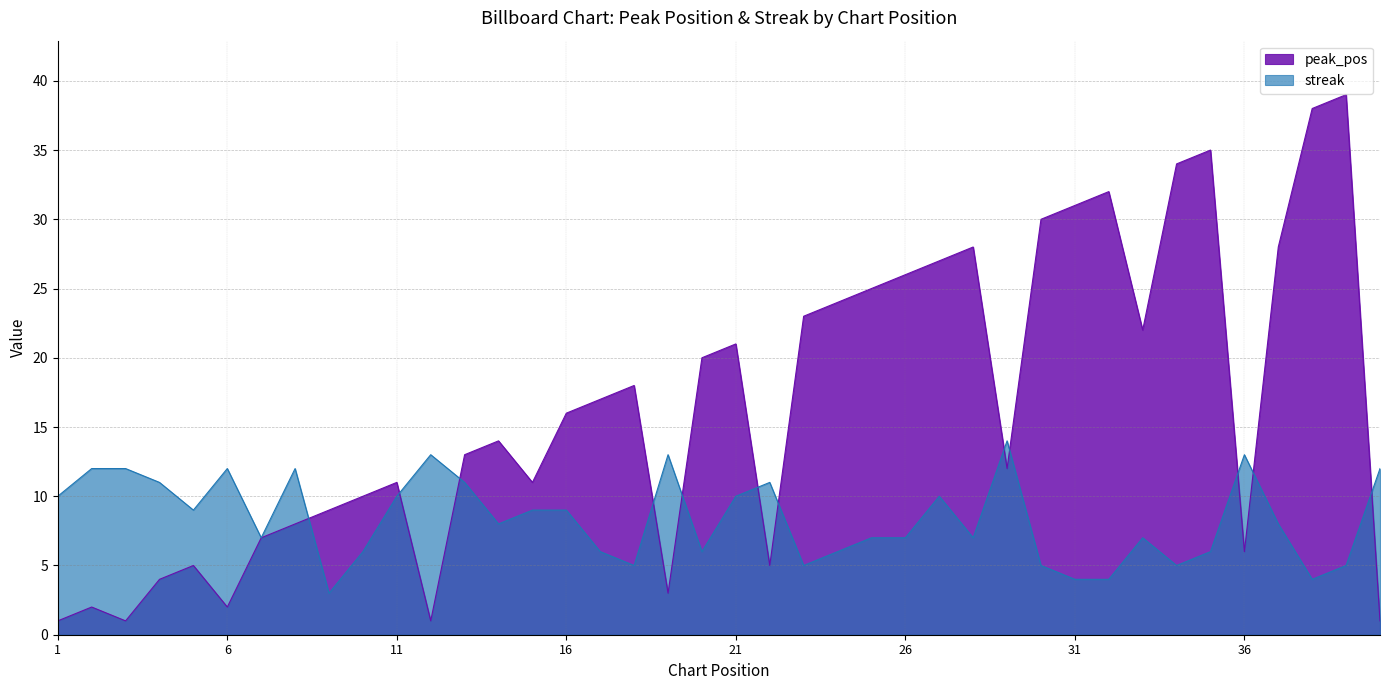

What is the value of the peak_pos point at the 16th from the left?

16